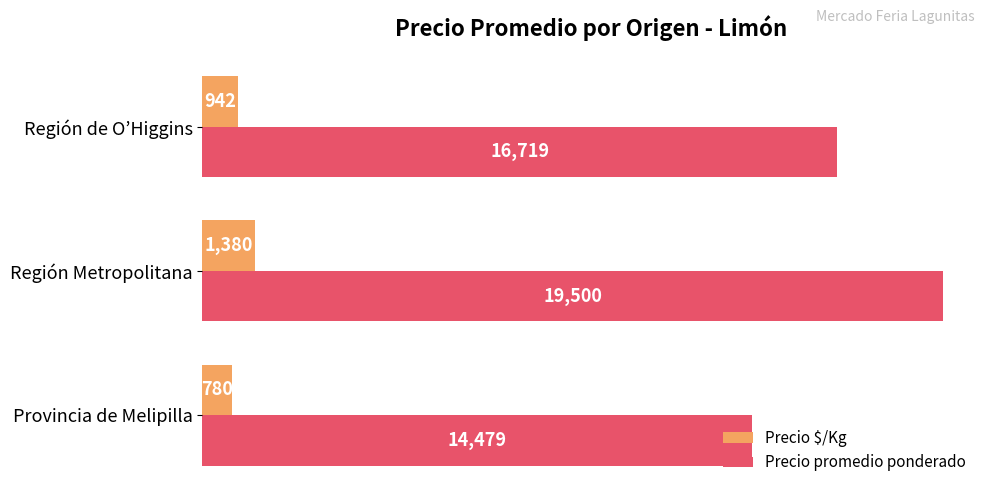

What is the difference between the second highest and minimum values in the Precio promedio ponderado series?

2240